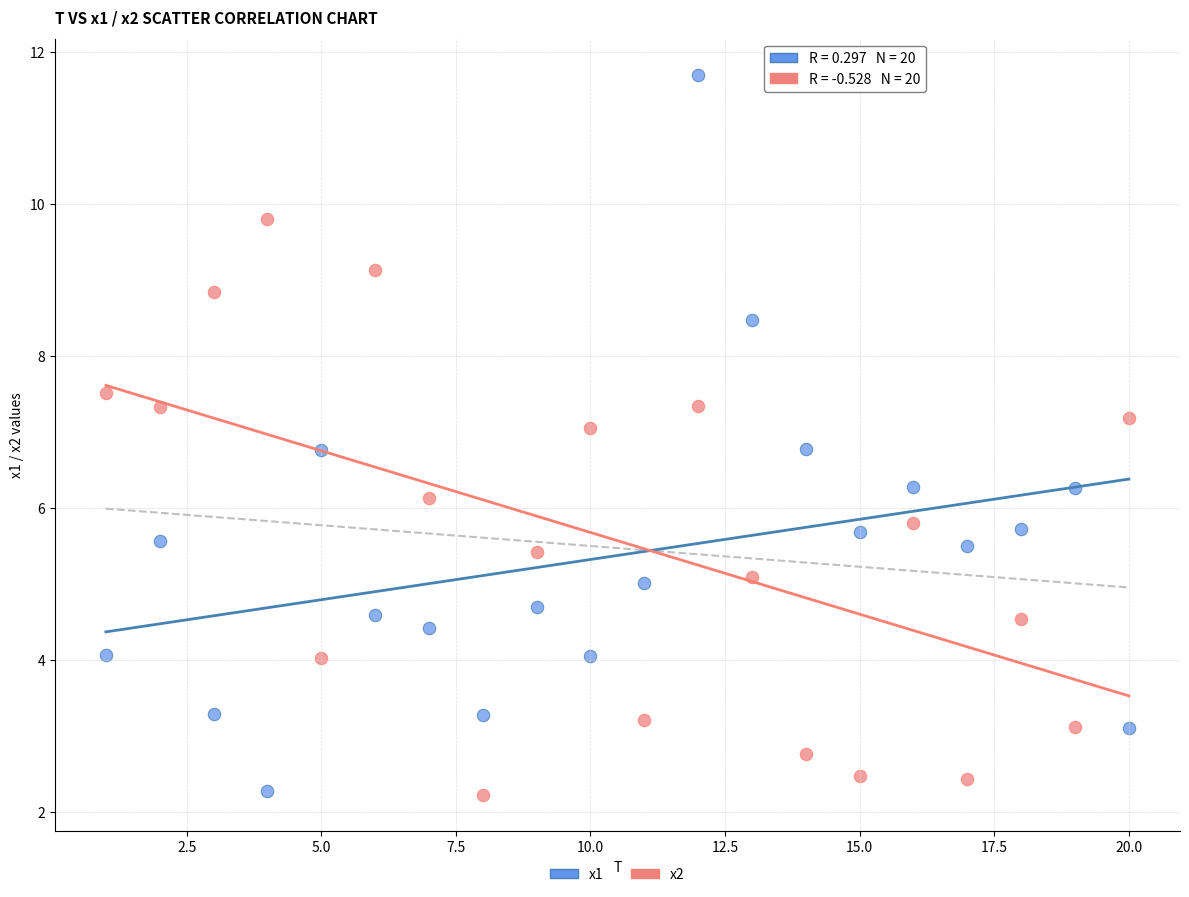

What are all the series names shown in the legend?

x1, x2